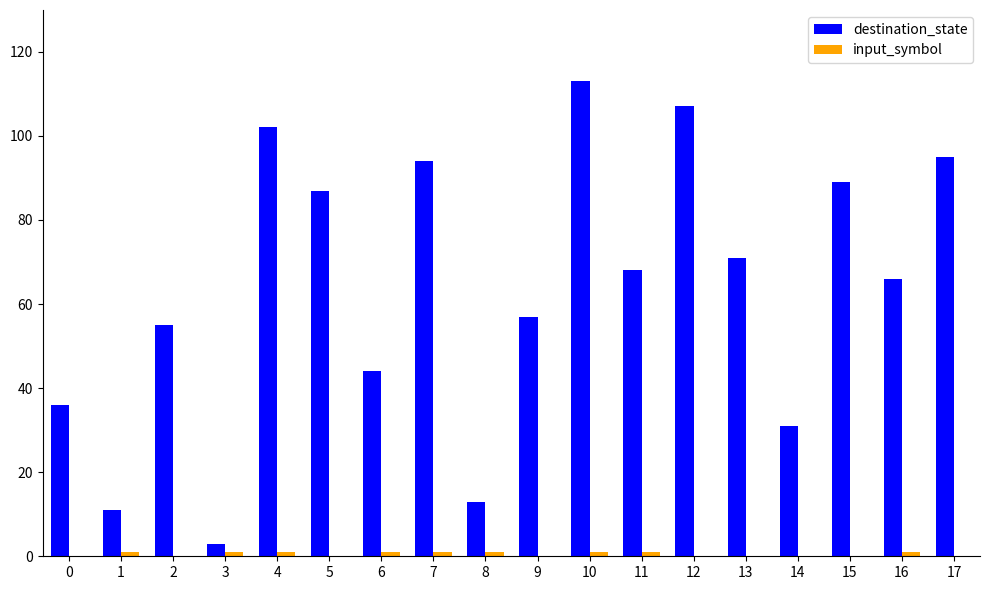

Read the destination_state value at 9.

57